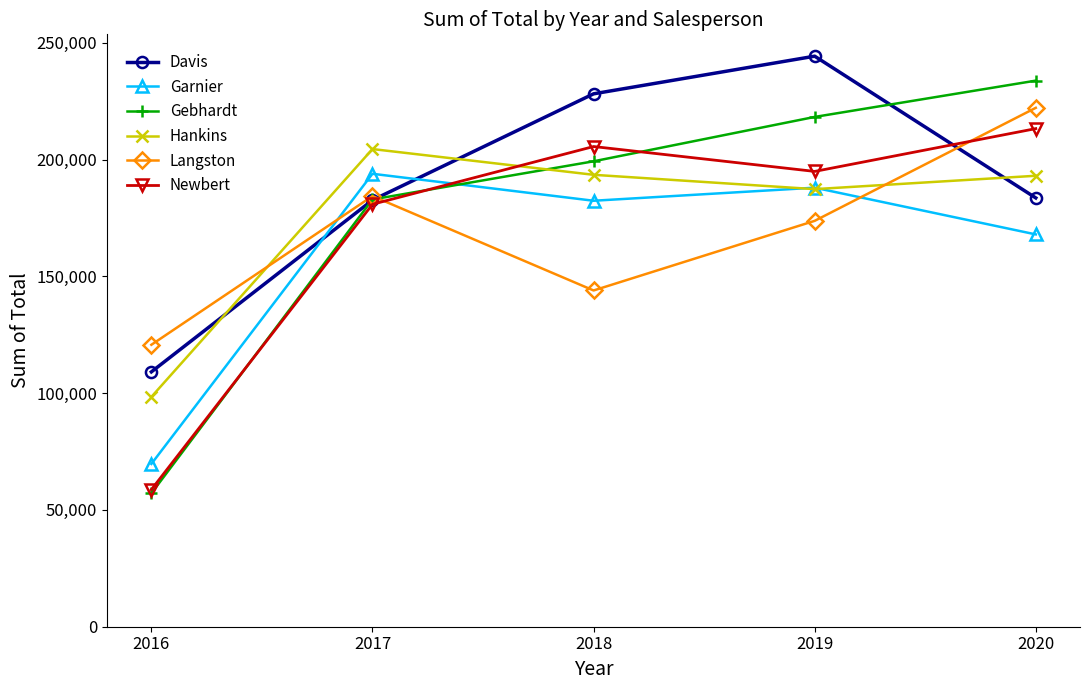

True or false: Garnier has a value of 69695 at 2016.

True